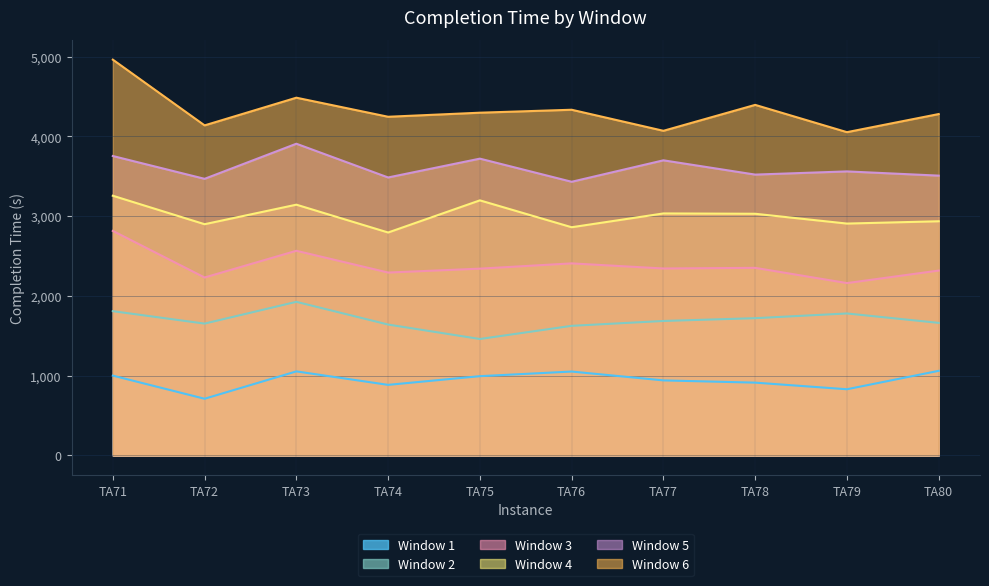

What is the difference between the maximum and minimum values in the Window 1 series?

350